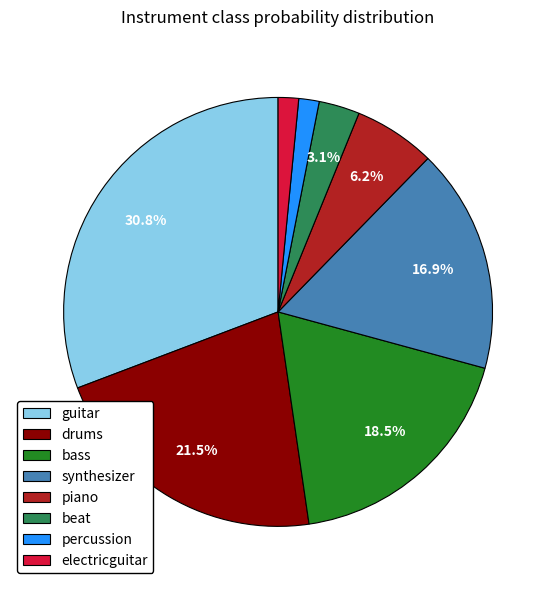

Is it true that guitar is 31% of the pie?

True